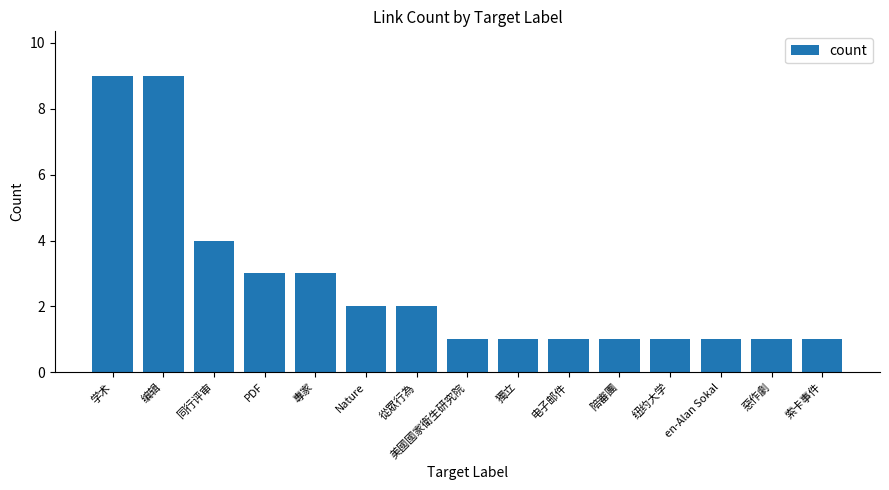

What is the difference between the second highest and minimum values?

8